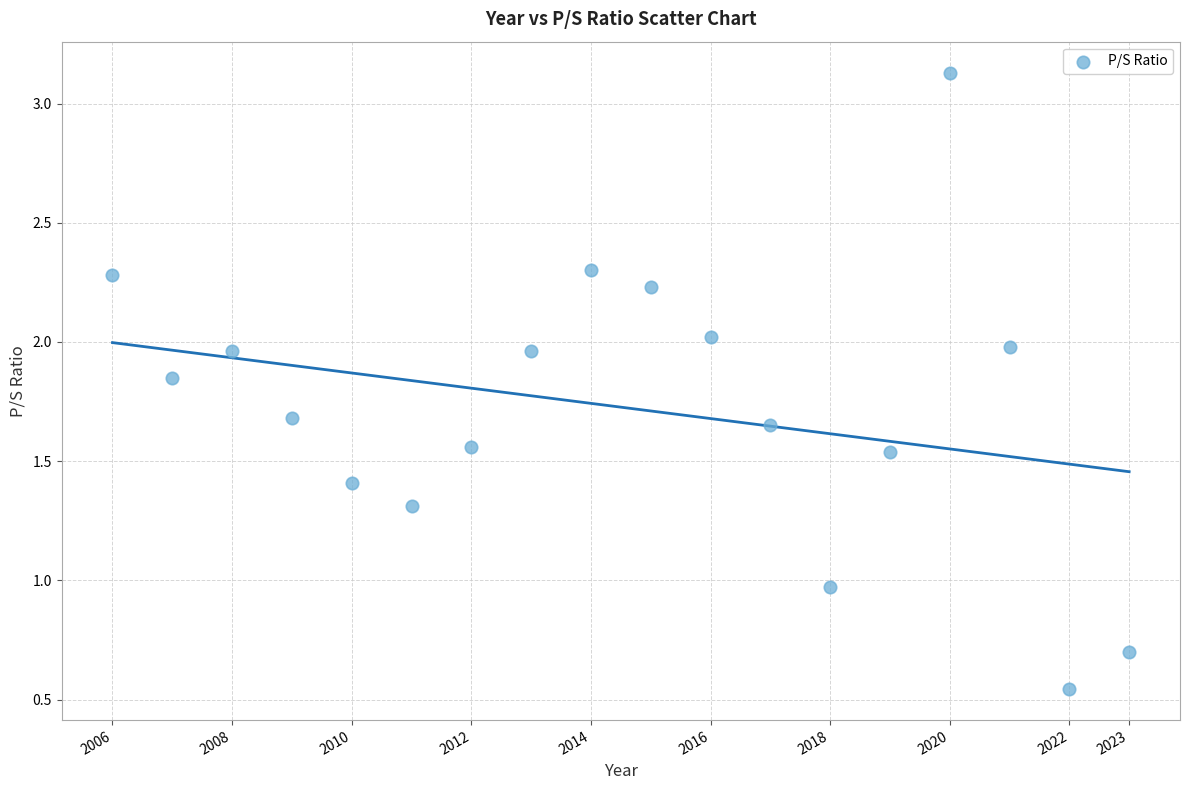

What is the range of X values (max minus min)?

17.0